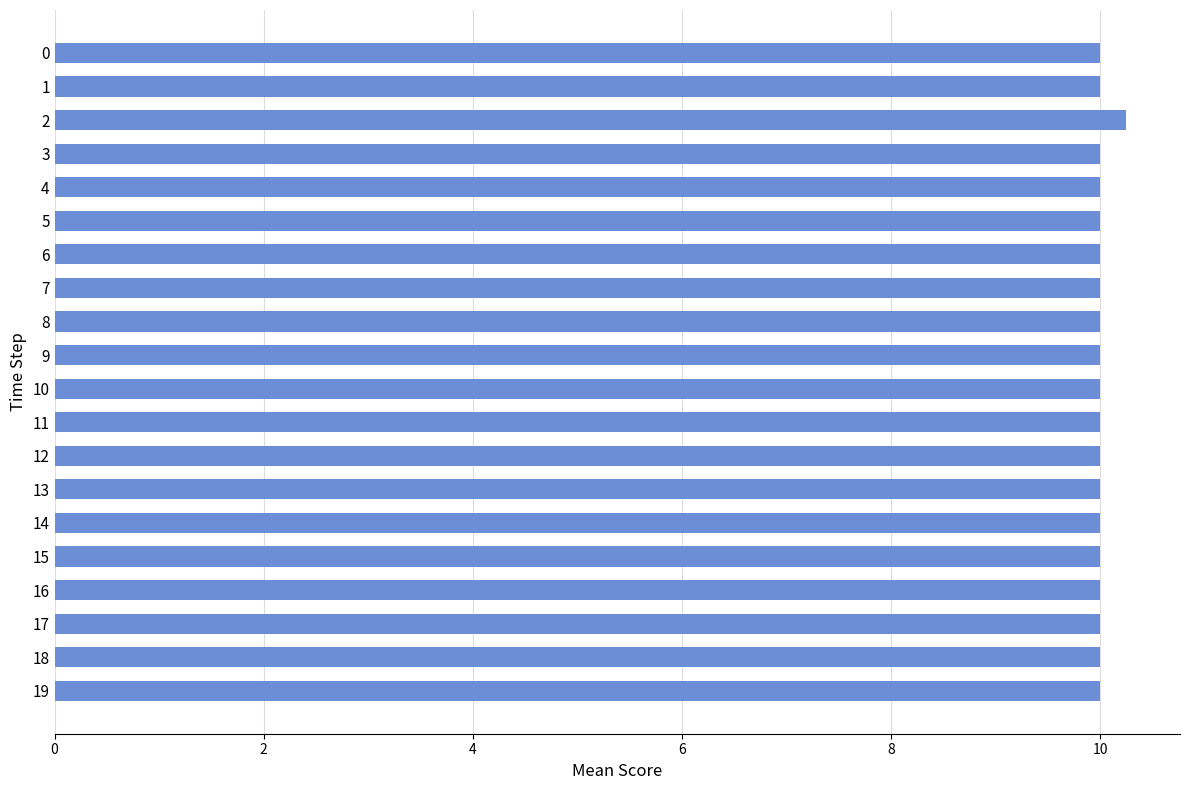

Count the number of categories in the chart.

20